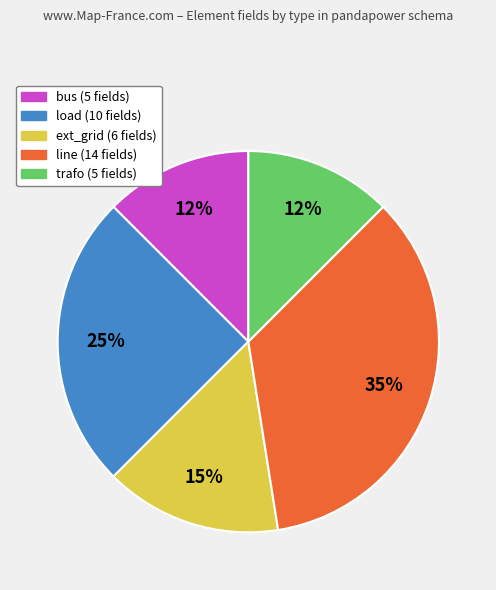

Between ext_grid and bus, which is larger?

ext_grid